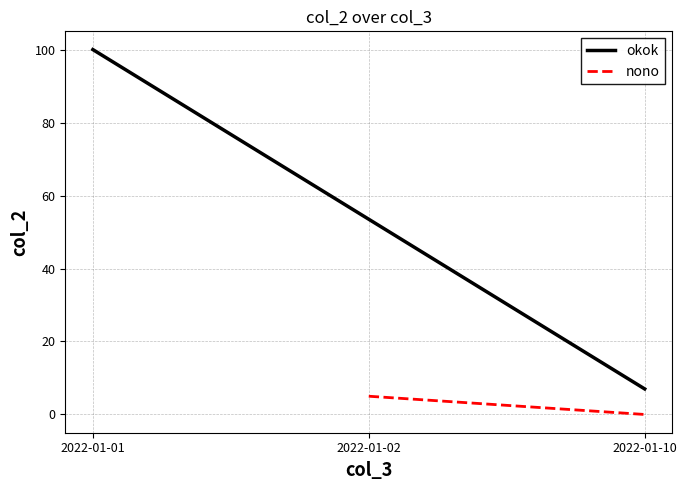

Which series has the largest range (max minus min)?

okok